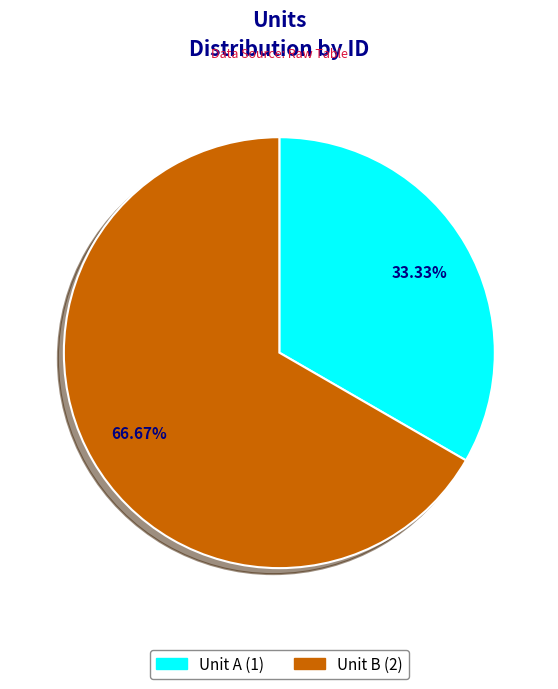

Is there a majority slice in this chart?

Yes